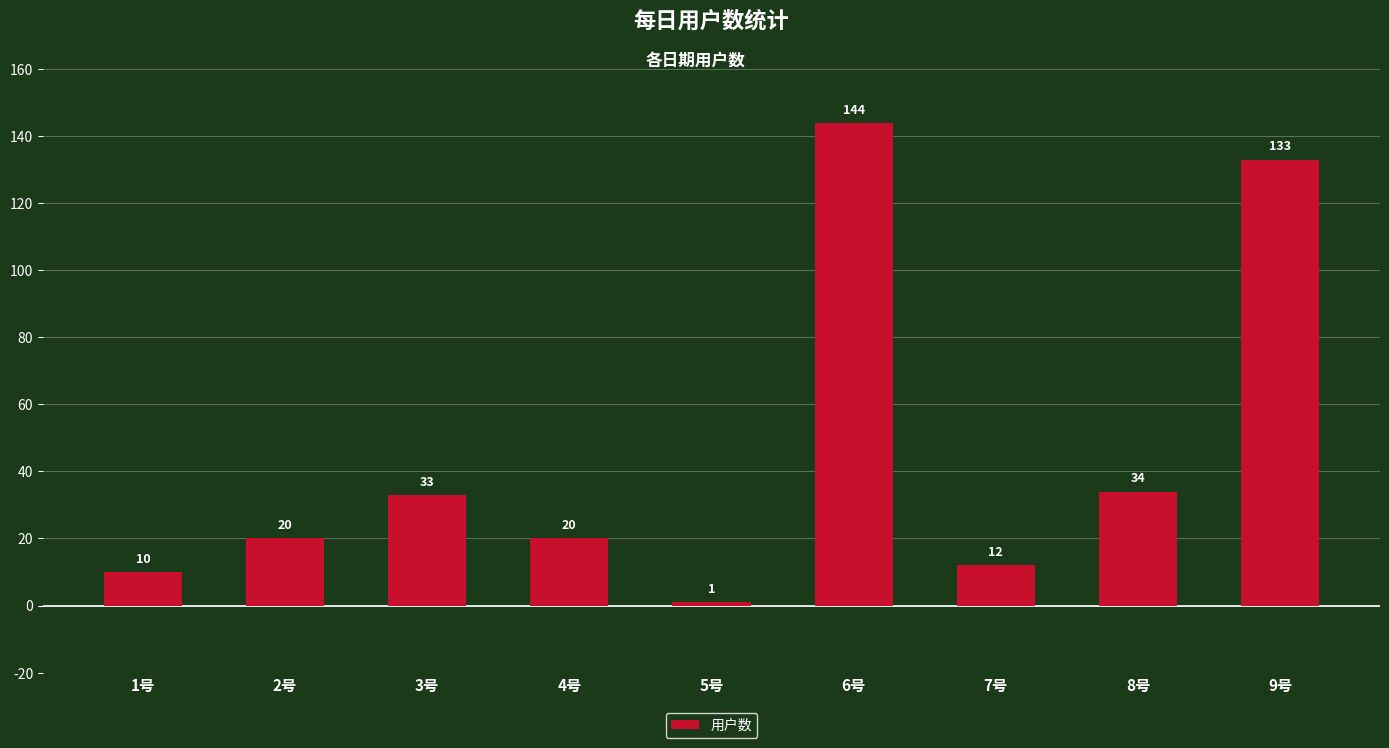

What is the ratio of the value at 1号 to the value at 7号?

0.8